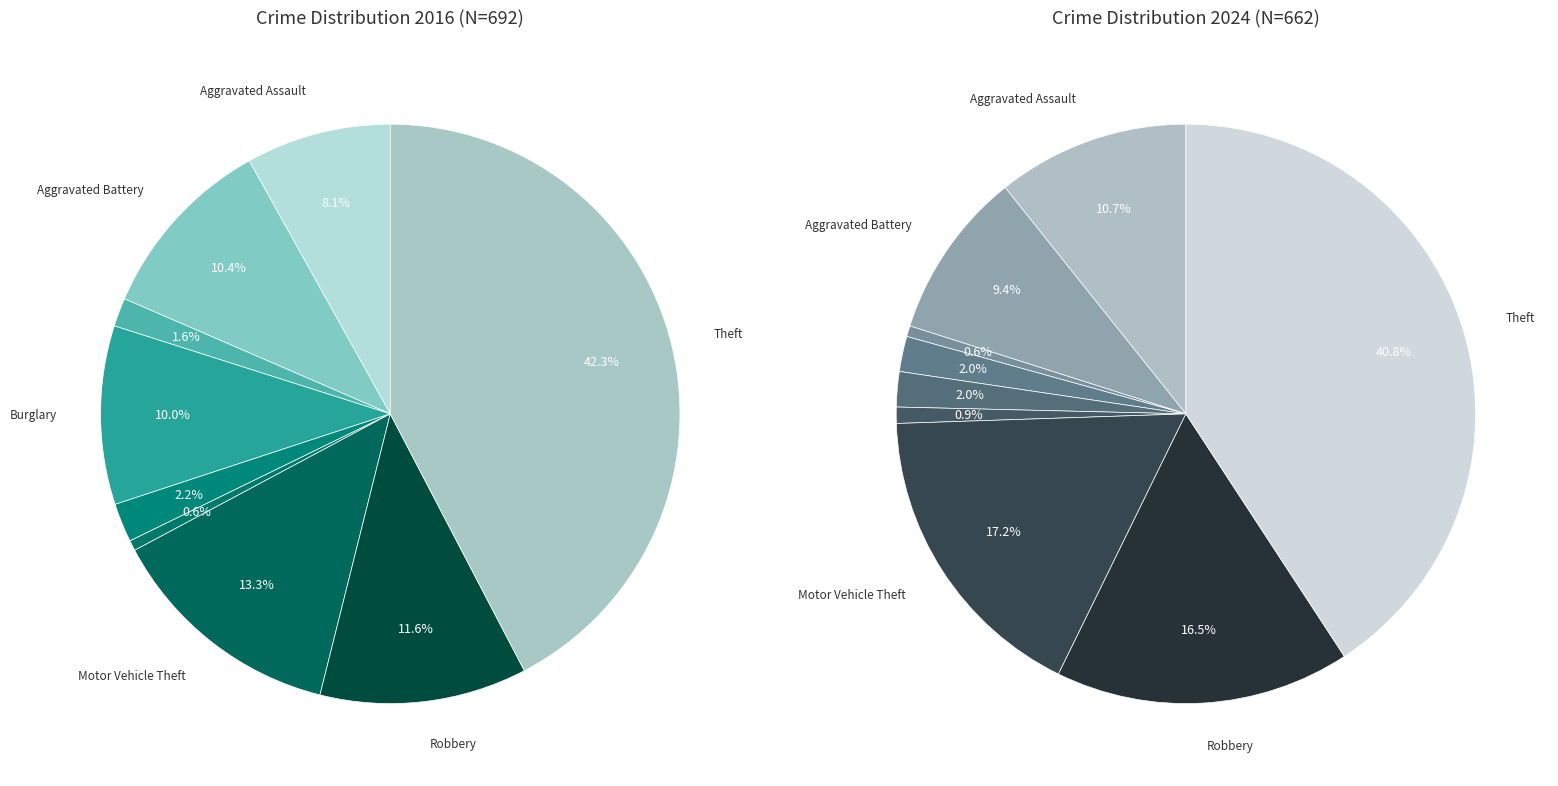

What is the spread (max minus min) of values at 6?

22